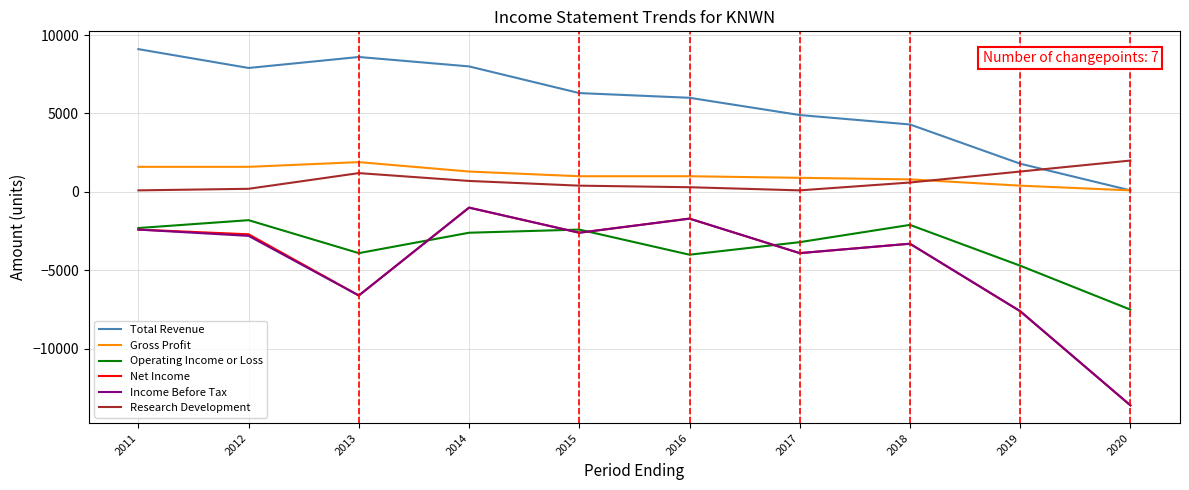

Reading left to right, transcribe all the data shown in this chart.

Total Revenue: 2011=9100	2012=7900	2013=8600	2014=8000	2015=6300	2016=6000	2017=4900	2018=4300	2019=1800	2020=100
Gross Profit: 2011=1600	2012=1600	2013=1900	2014=1300	2015=1000	2016=1000	2017=900	2018=800	2019=400	2020=100
Operating Income or Loss: 2011=-2300	2012=-1800	2013=-3900	2014=-2600	2015=-2400	2016=-4000	2017=-3200	2018=-2100	2019=-4700	2020=-7500
Net Income: 2011=-2400	2012=-2700	2013=-6600	2014=-1000	2015=-2600	2016=-1700	2017=-3900	2018=-3300	2019=-7600	2020=-13600
Income Before Tax: 2011=-2400	2012=-2800	2013=-6600	2014=-1000	2015=-2600	2016=-1700	2017=-3900	2018=-3300	2019=-7600	2020=-13600
Research Development: 2011=100	2012=200	2013=1200	2014=700	2015=400	2016=300	2017=100	2018=600	2019=1300	2020=2000